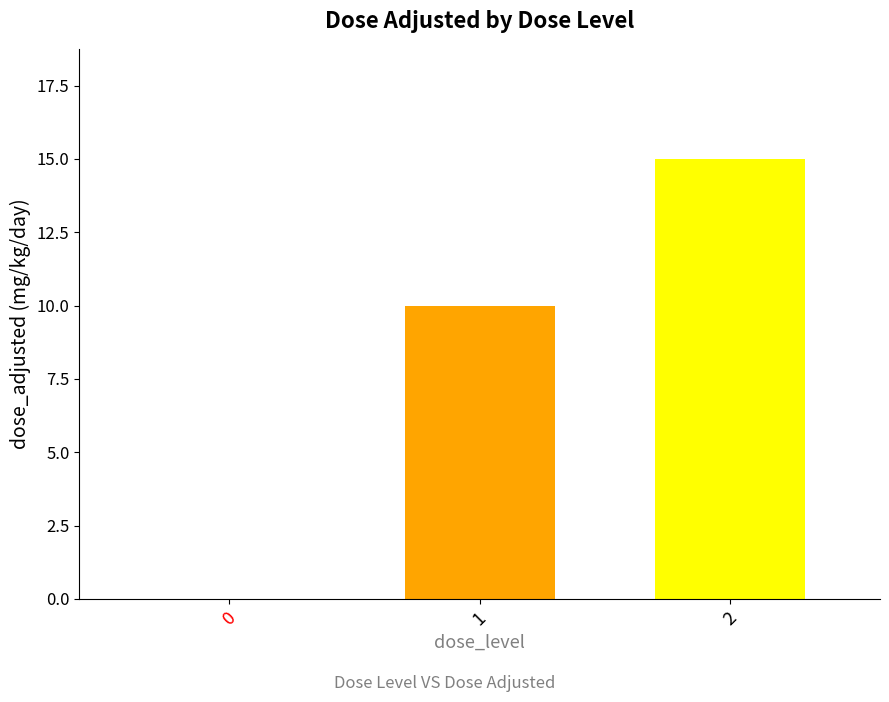

How many distinct data groups are displayed?

2